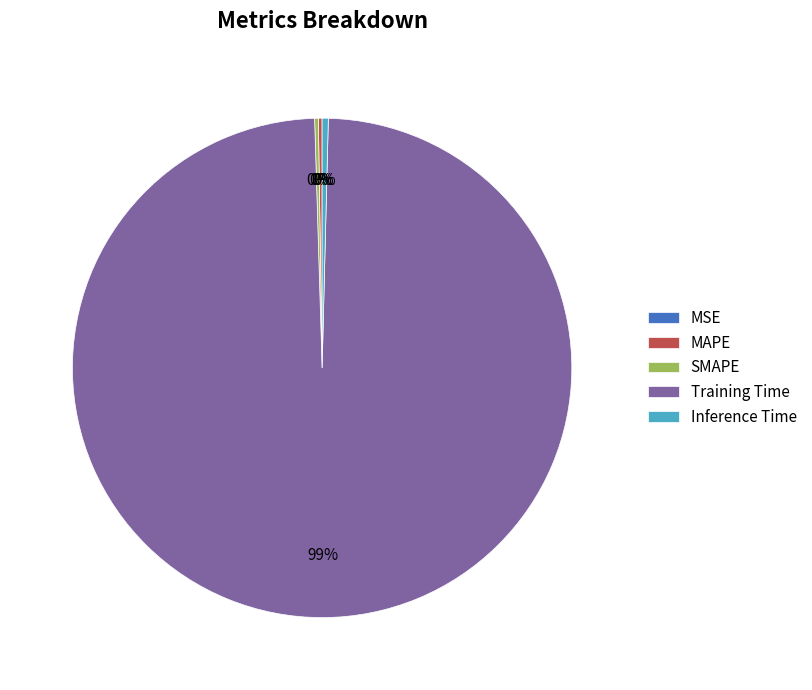

Which slice is the largest?

Training Time